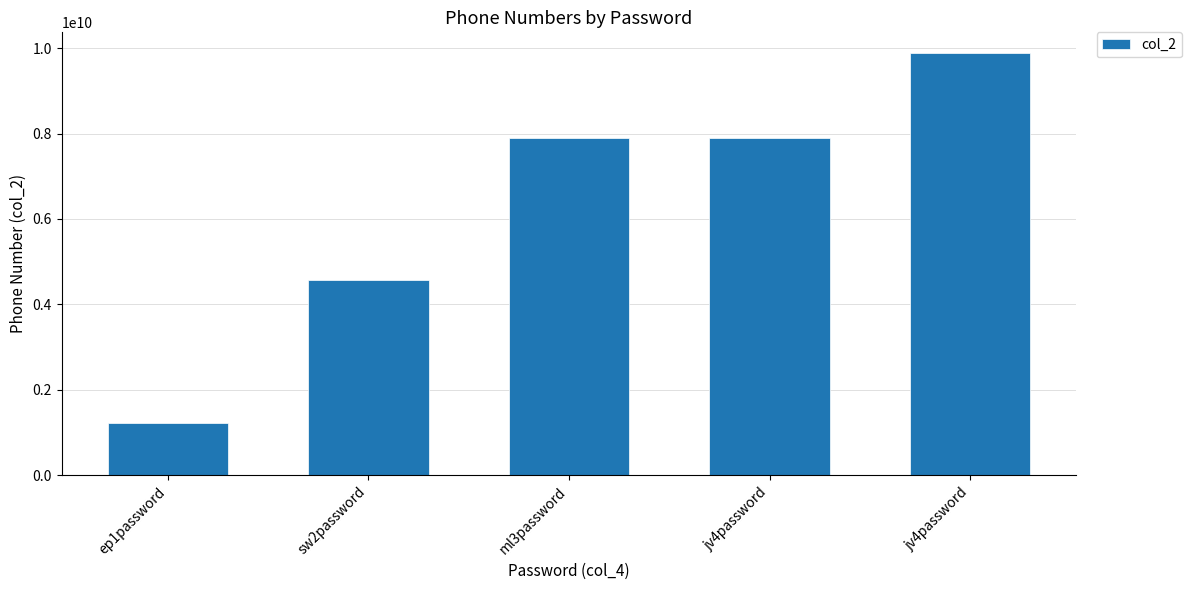

What is the value of the 5th bar from the left?

7894561230